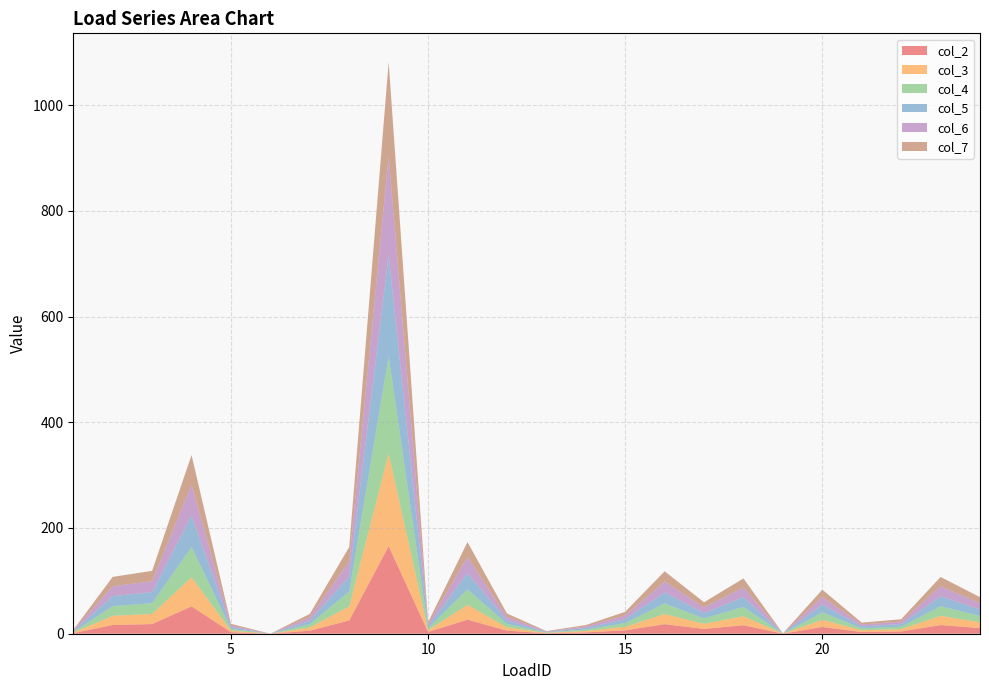

Reading right to left, extract all data points from this chart.

col_2: 10.6	16.5	4.2	3.2	12.8	0.1	16.0	9.1	18.1	6.4	2.5	0.8	5.9	26.6	3.3	165.7	25.2	5.7	0.0	2.9	51.8	18.2	16.5	1.1
col_3: 11.2	17.4	4.4	3.4	13.5	0.1	17.0	9.6	19.1	6.7	2.7	0.8	6.2	28.1	3.5	175.3	26.6	6.1	0.0	3.0	54.8	19.3	17.4	1.2
col_4: 11.8	18.2	4.7	3.6	14.2	0.1	17.8	10.1	20.1	7.0	2.8	0.8	6.5	29.5	3.7	183.8	27.9	6.4	0.0	3.2	57.5	20.2	18.3	1.2
col_5: 12.2	18.9	4.8	3.7	14.7	0.1	18.5	10.5	20.8	7.3	2.9	0.9	6.8	30.6	3.8	190.7	28.9	6.6	0.0	3.3	59.6	21.0	19.0	1.3
col_6: 12.0	18.6	4.8	3.6	14.5	0.1	18.2	10.3	20.5	7.2	2.9	0.9	6.7	30.1	3.8	187.8	28.5	6.5	0.0	3.3	58.7	20.7	18.7	1.2
col_7: 11.4	17.7	4.5	3.5	13.7	0.1	17.3	9.8	19.5	6.8	2.7	0.8	6.3	28.6	3.6	178.3	27.1	6.2	0.0	3.1	55.7	19.6	17.7	1.2